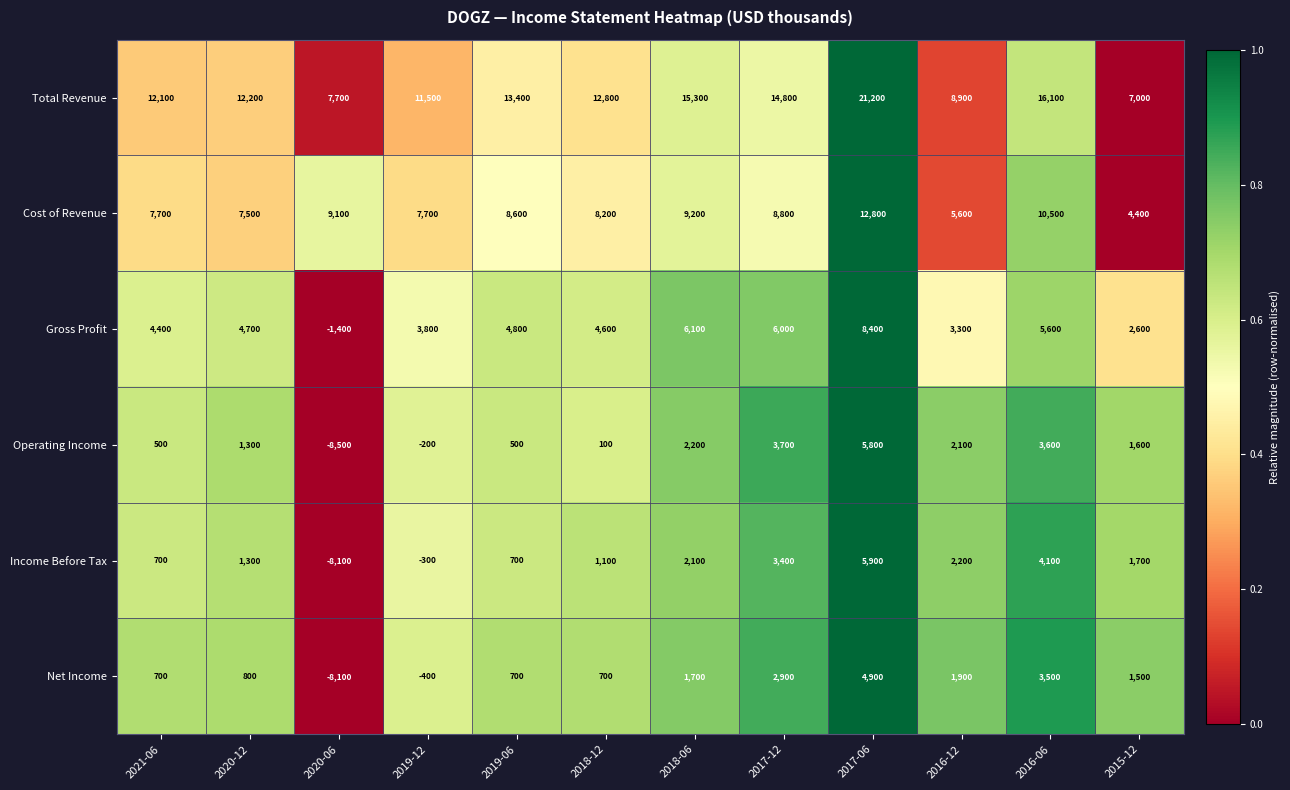

Where does the Income Before Tax series first go above 1700?

2018-06